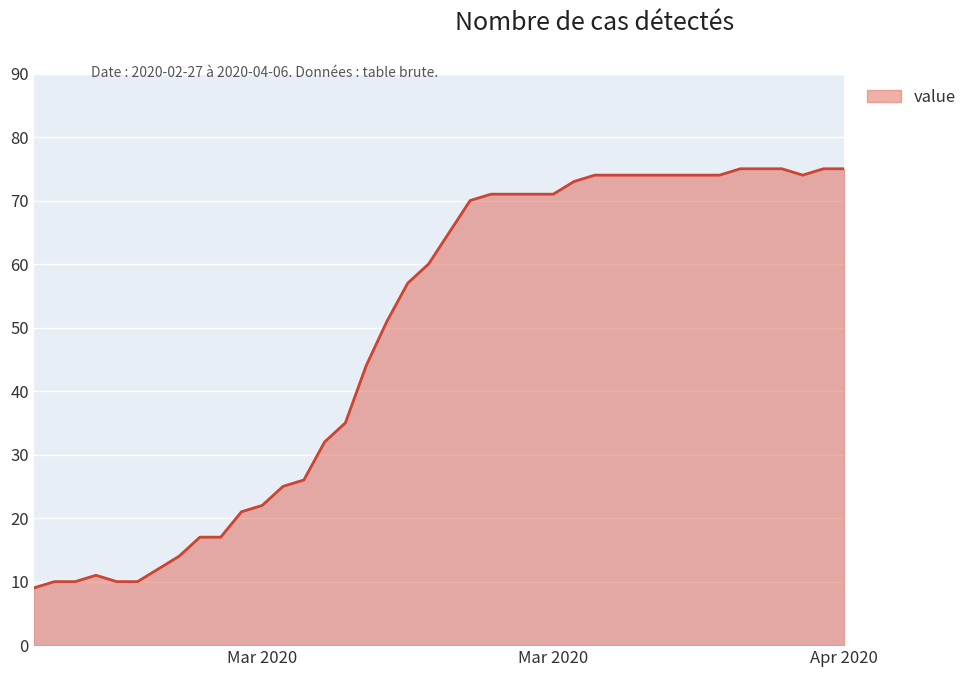

What is the minimum value shown in the chart?

9